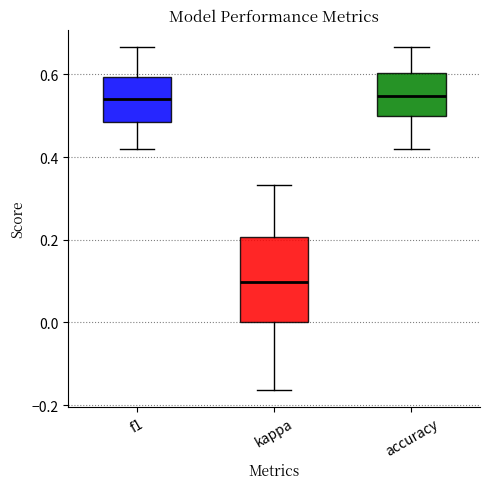

Reading left to right, transcribe this box plot: for each box, give where its median line is, the range the box spans, and where its two whiskers end, as read against the y-axis. The values are not printed on the chart, so give them approximately, as read against the axis.

f1: median 0.54, box 0.48 to 0.60, whiskers 0.42 to 0.66
kappa: median 0.10, box 0.00 to 0.20, whiskers -0.16 to 0.34
accuracy: median 0.54, box 0.50 to 0.60, whiskers 0.42 to 0.66